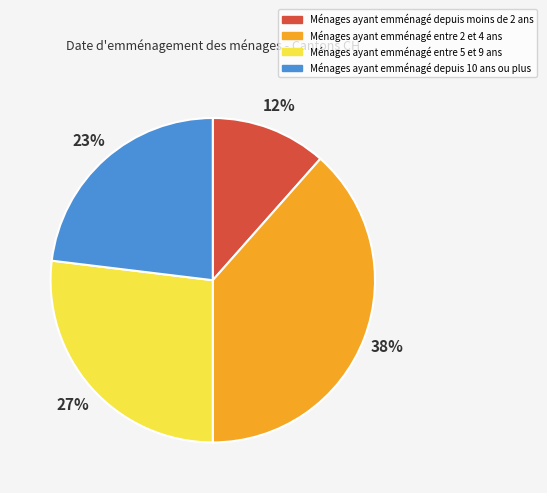

Is there a majority slice in this chart?

No